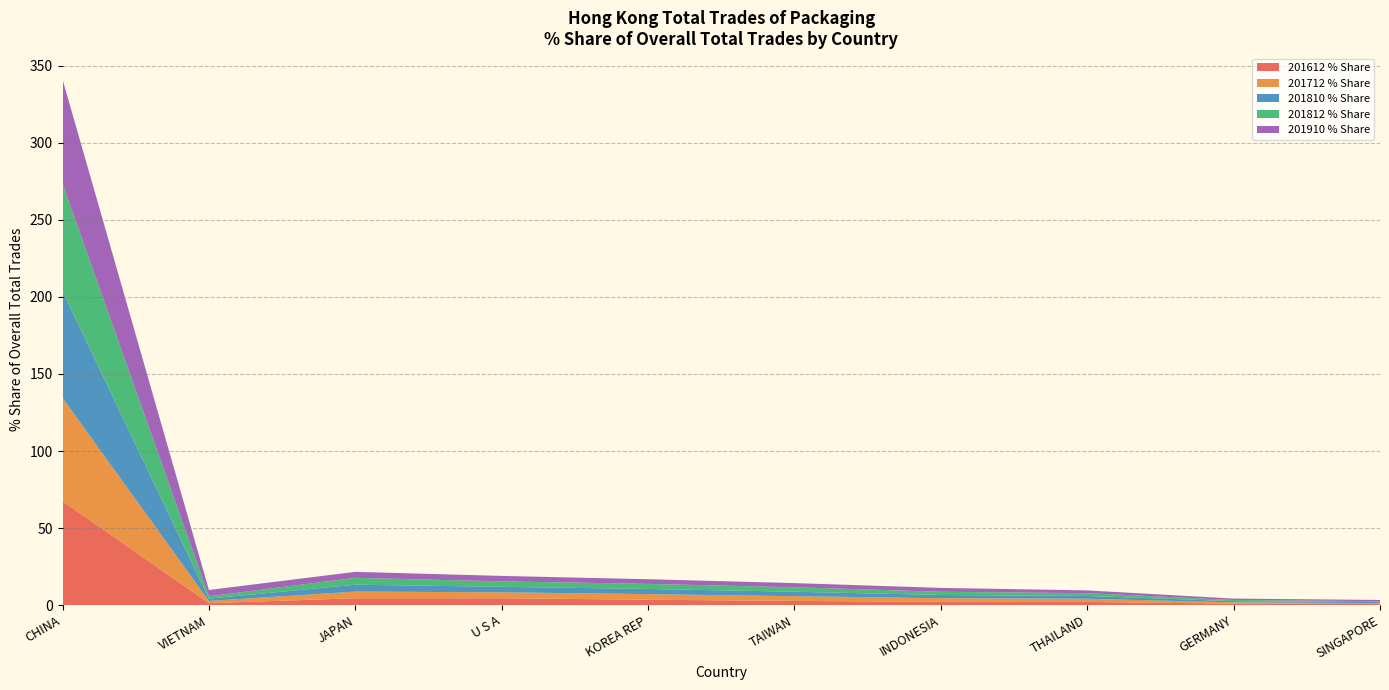

The 201612 % Share series shows 111.9 at CHINA. True or false?

False